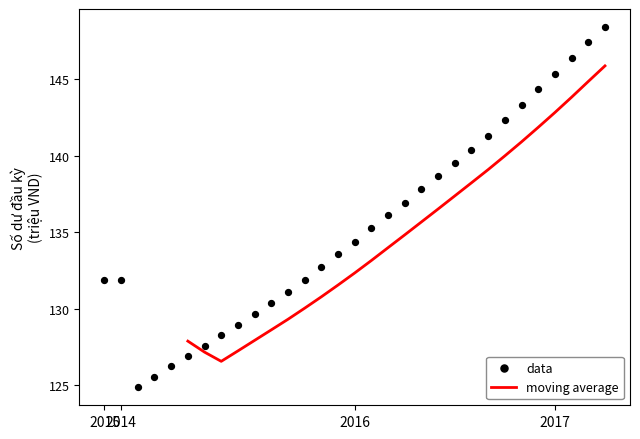

Which has a higher value, 2015-09-01 or 2016-03-01?

2016-03-01